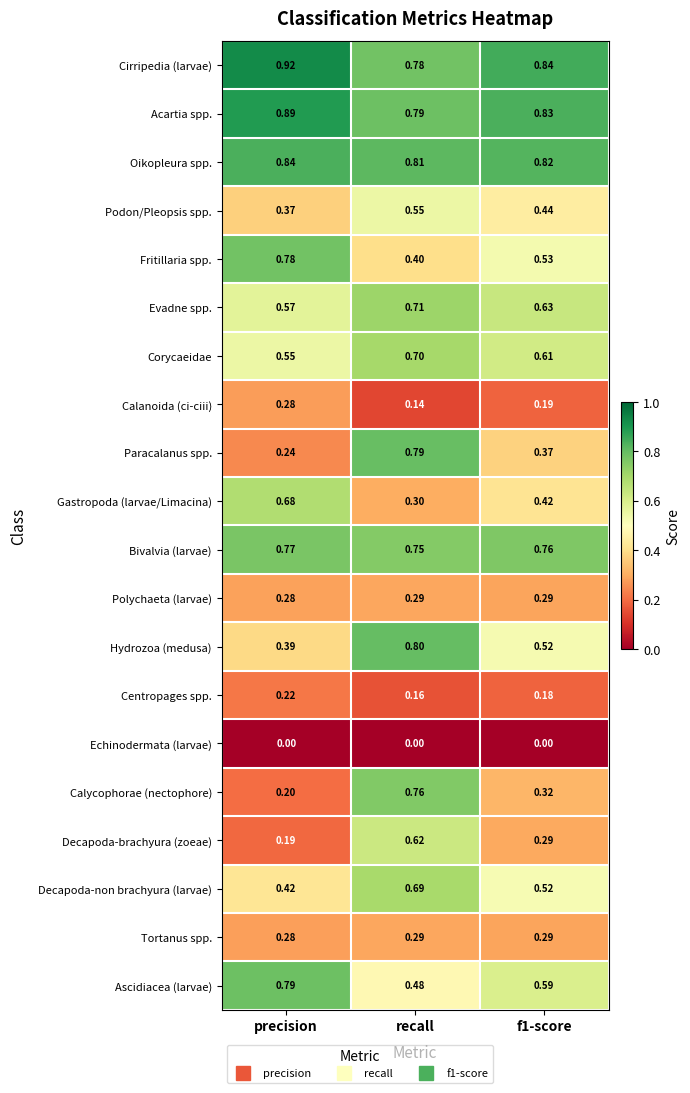

Which series has the largest range (max minus min)?

Calycophorae (nectophore)